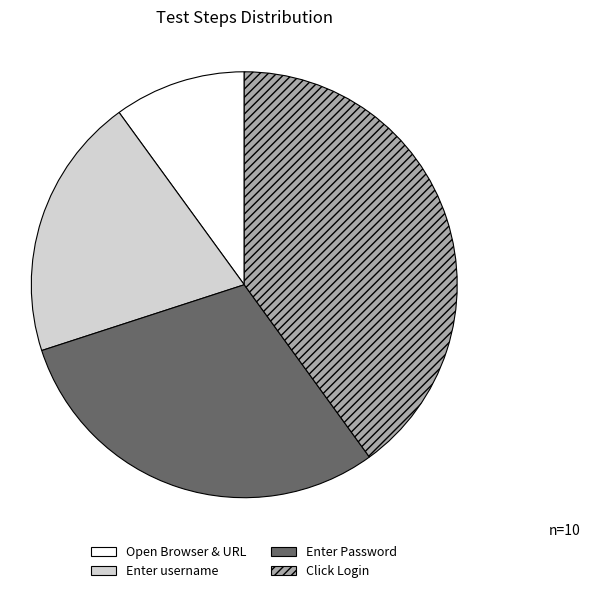

Is there a majority slice in this chart?

No